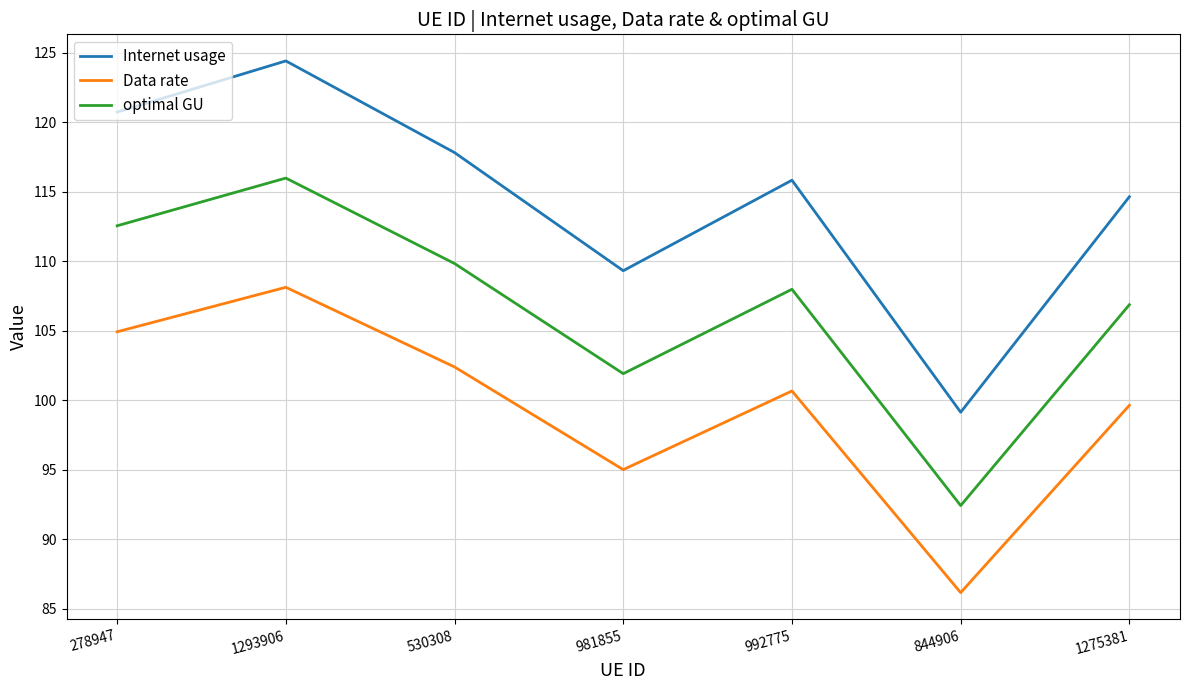

Rank the series by their maximum value, from highest to lowest.

Internet usage, optimal GU, Data rate